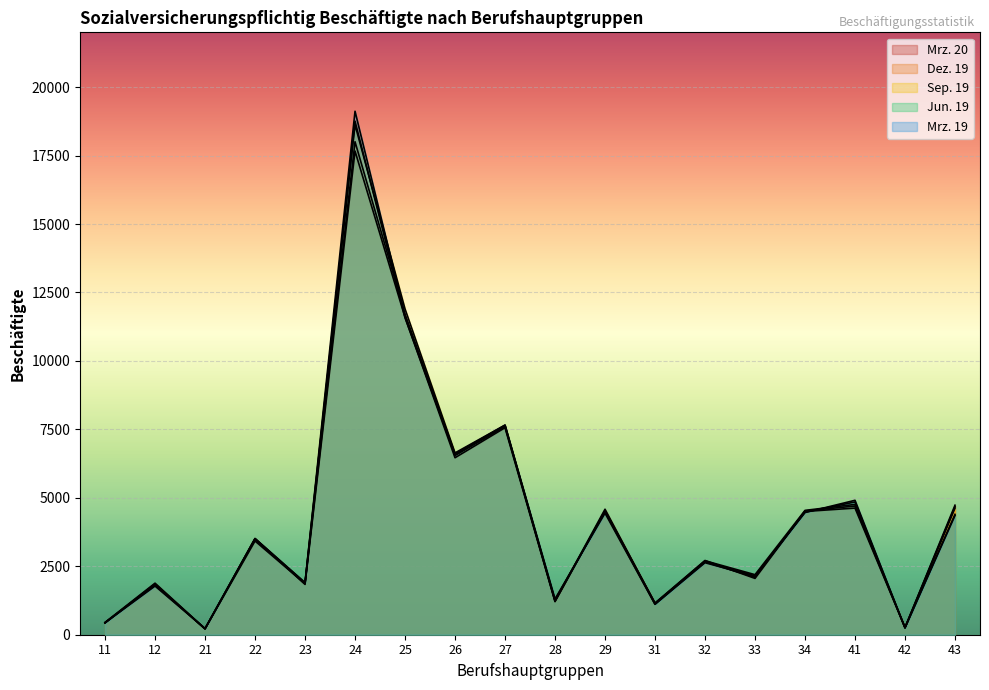

What is the smallest value displayed?

212